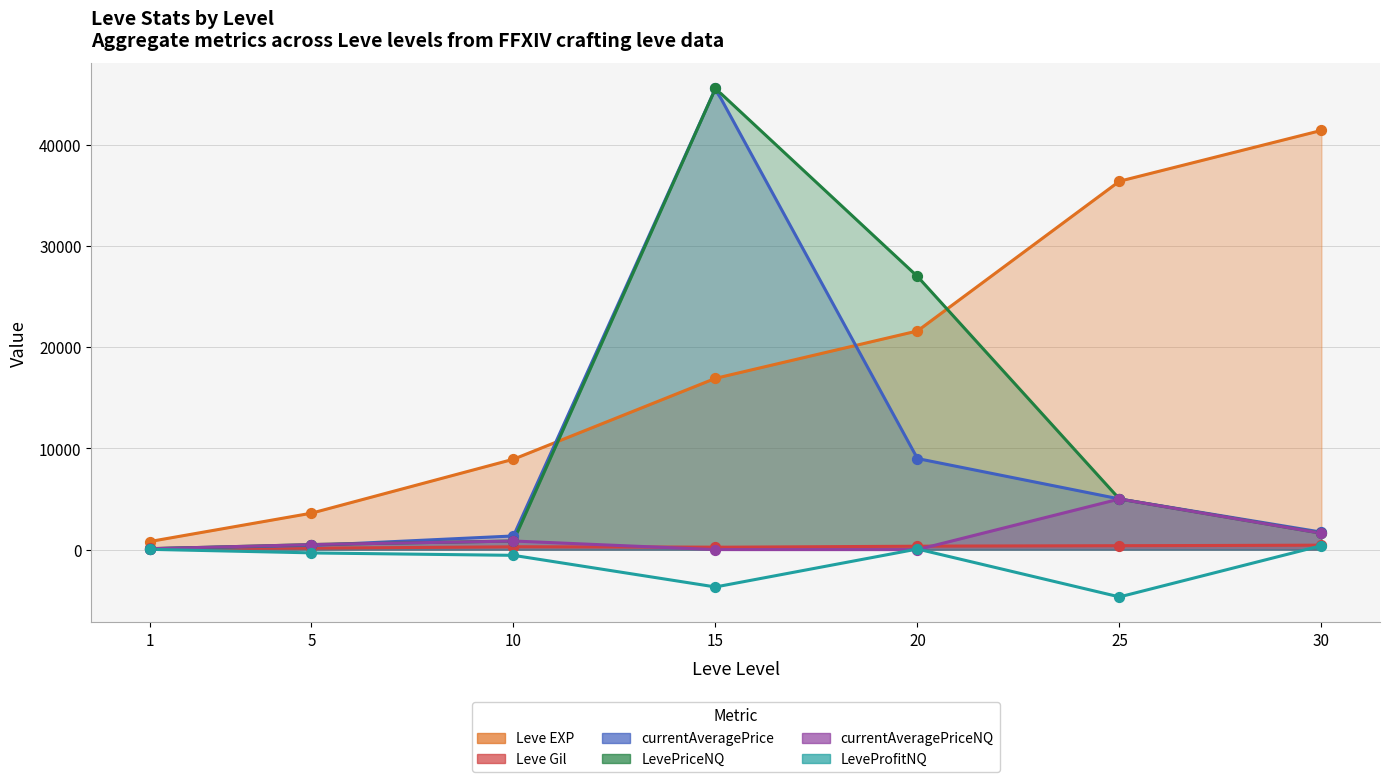

Which series contains the lowest Y value?

LeveProfitNQ